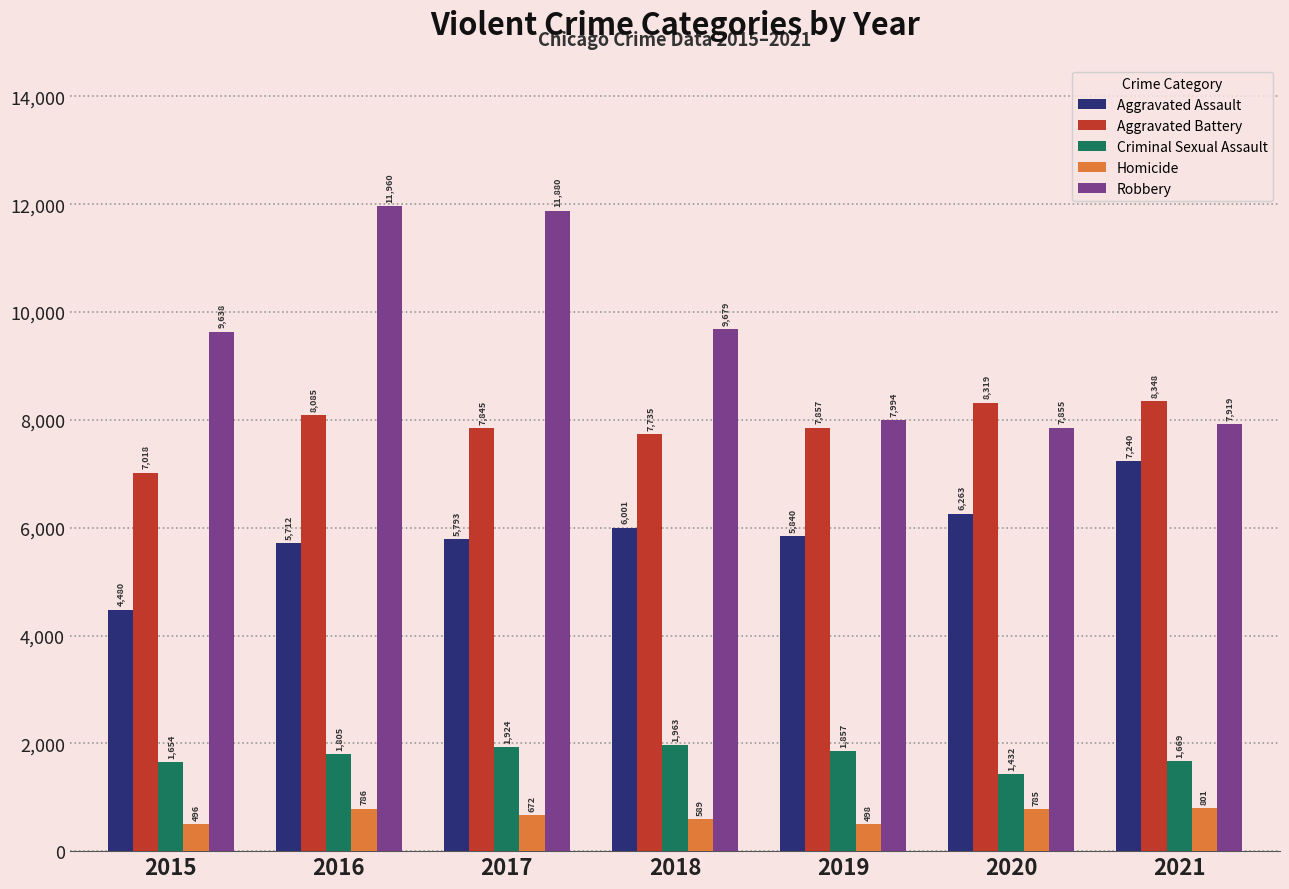

What is the difference between the Criminal Sexual Assault values at 2017 and 2018?

39